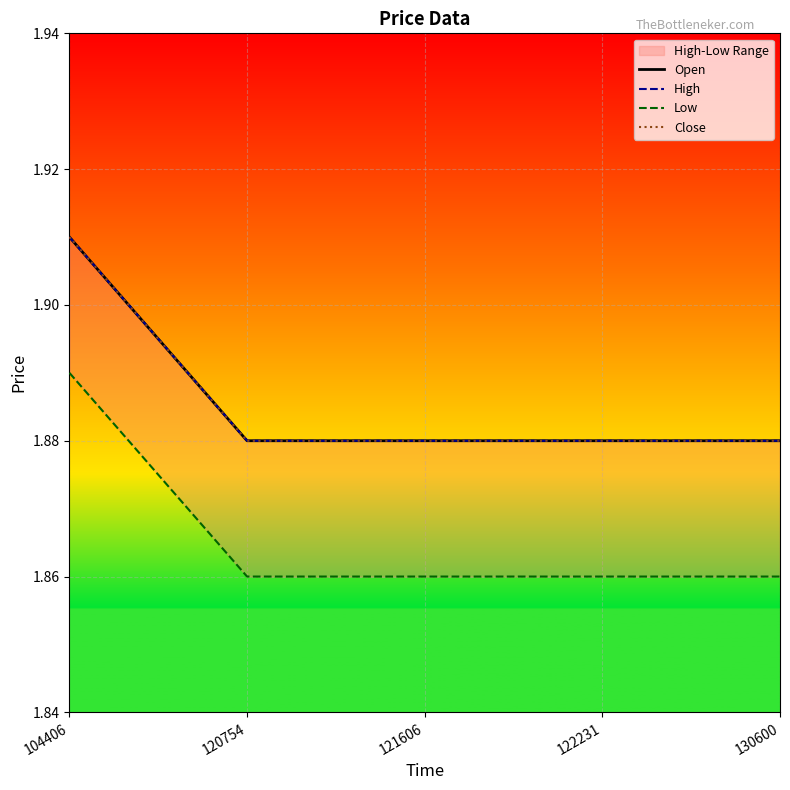

True or false: Close has a value of 1.9 at 121606.

True